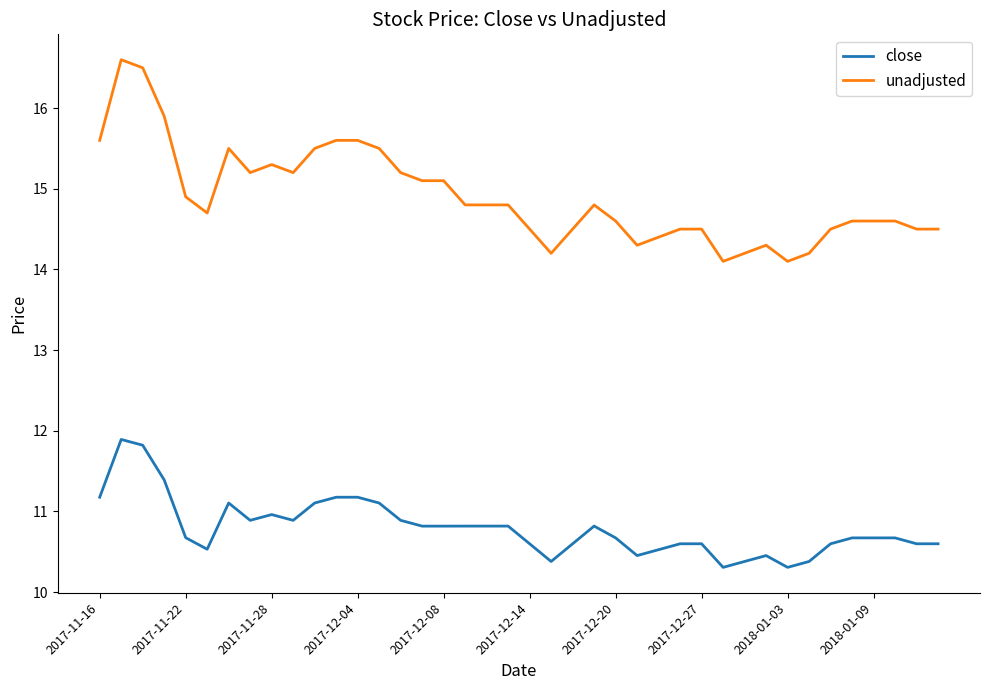

True or false: unadjusted has more than 1 points higher than both neighbors.

True